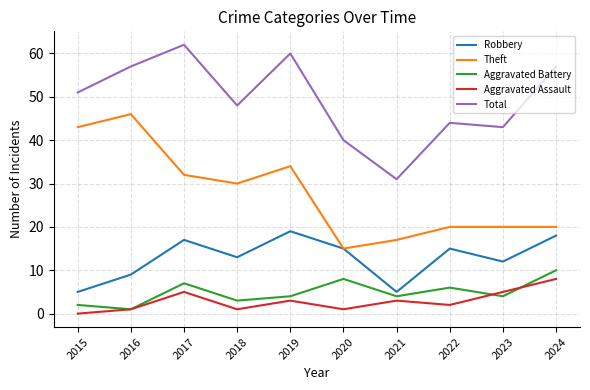

What are all the series names shown in the legend?

Robbery, Theft, Aggravated Battery, Aggravated Assault, Total